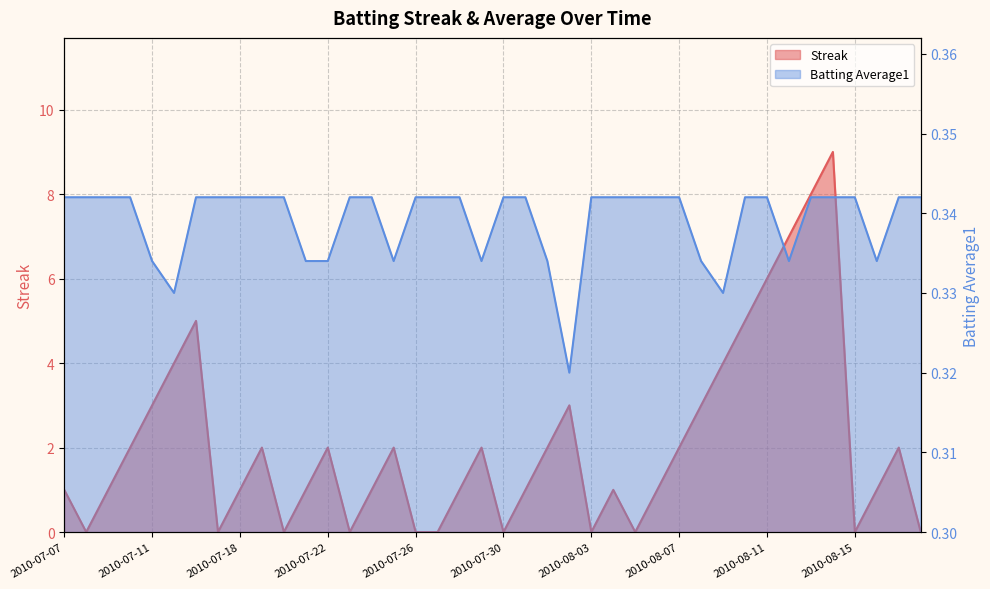

Reading left to right, what are all the values shown in this chart?

Streak: 2010-07-07=1.0	2010-07-08=0.0	2010-07-09=1.0	2010-07-10=2.0	2010-07-11=3.0	2010-07-15=4.0	2010-07-16=5.0	2010-07-17=0.0	2010-07-18=1.0	2010-07-19=2.0	2010-07-20=0.0	2010-07-21=1.0	2010-07-22=2.0	2010-07-23=0.0	2010-07-24=1.0	2010-07-25=2.0	2010-07-26=0.0	2010-07-27=0.0	2010-07-28=1.0	2010-07-29=2.0	2010-07-30=0.0	2010-07-31=1.0	2010-08-01=2.0	2010-08-02=3.0	2010-08-03=0.0	2010-08-04=1.0	2010-08-05=0.0	2010-08-06=1.0	2010-08-07=2.0	2010-08-08=3.0	2010-08-09=4.0	2010-08-10=5.0	2010-08-11=6.0	2010-08-12=7.0	2010-08-13=8.0	2010-08-14=9.0	2010-08-15=0.0	2010-08-16=1.0	2010-08-17=2.0	2010-08-18=0.0
Batting Average1: 2010-07-07=0.3	2010-07-08=0.3	2010-07-09=0.3	2010-07-10=0.3	2010-07-11=0.3	2010-07-15=0.3	2010-07-16=0.3	2010-07-17=0.3	2010-07-18=0.3	2010-07-19=0.3	2010-07-20=0.3	2010-07-21=0.3	2010-07-22=0.3	2010-07-23=0.3	2010-07-24=0.3	2010-07-25=0.3	2010-07-26=0.3	2010-07-27=0.3	2010-07-28=0.3	2010-07-29=0.3	2010-07-30=0.3	2010-07-31=0.3	2010-08-01=0.3	2010-08-02=0.3	2010-08-03=0.3	2010-08-04=0.3	2010-08-05=0.3	2010-08-06=0.3	2010-08-07=0.3	2010-08-08=0.3	2010-08-09=0.3	2010-08-10=0.3	2010-08-11=0.3	2010-08-12=0.3	2010-08-13=0.3	2010-08-14=0.3	2010-08-15=0.3	2010-08-16=0.3	2010-08-17=0.3	2010-08-18=0.3